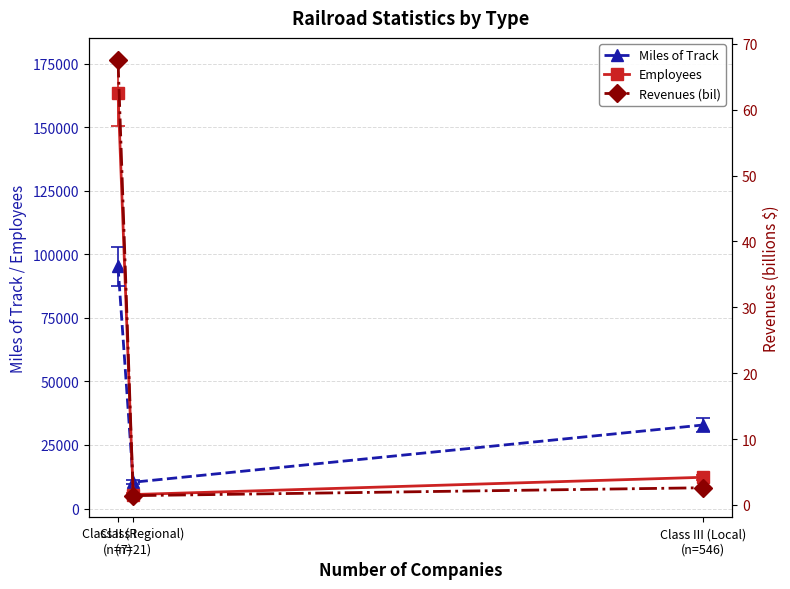

Which series changed the most between Class II (Regional)
(n=21) and Class III (Local)
(n=546)?

Miles of Track